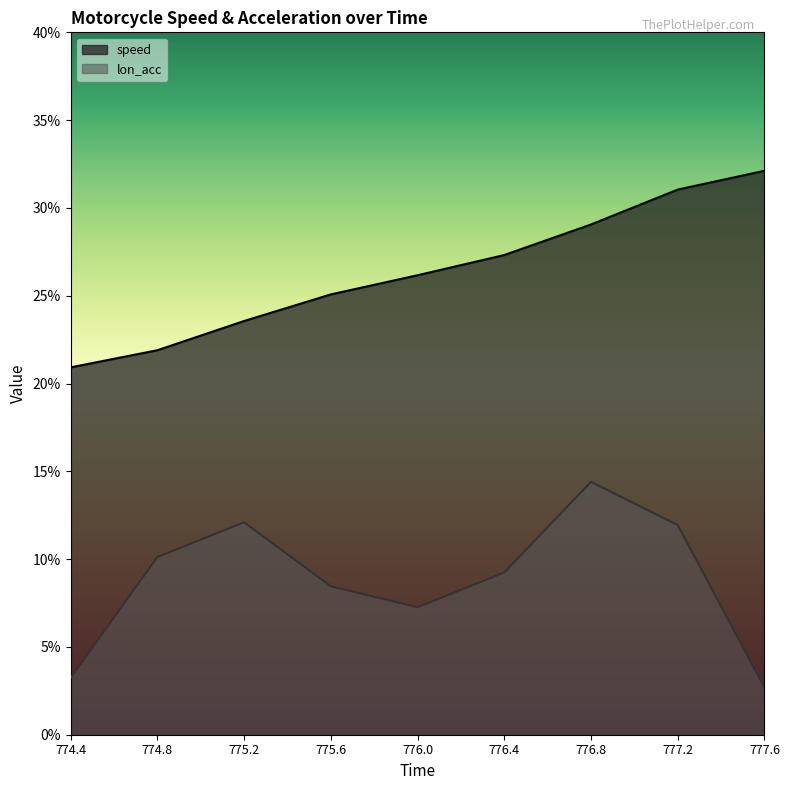

Between 775.2 and 776.0, which series saw the biggest shift?

lon_acc